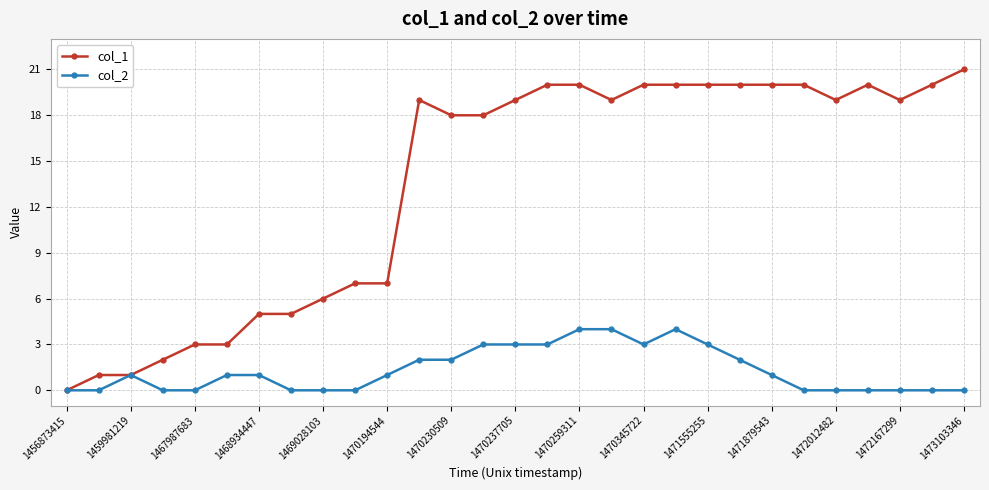

What are all the series names shown in the legend?

col_1, col_2